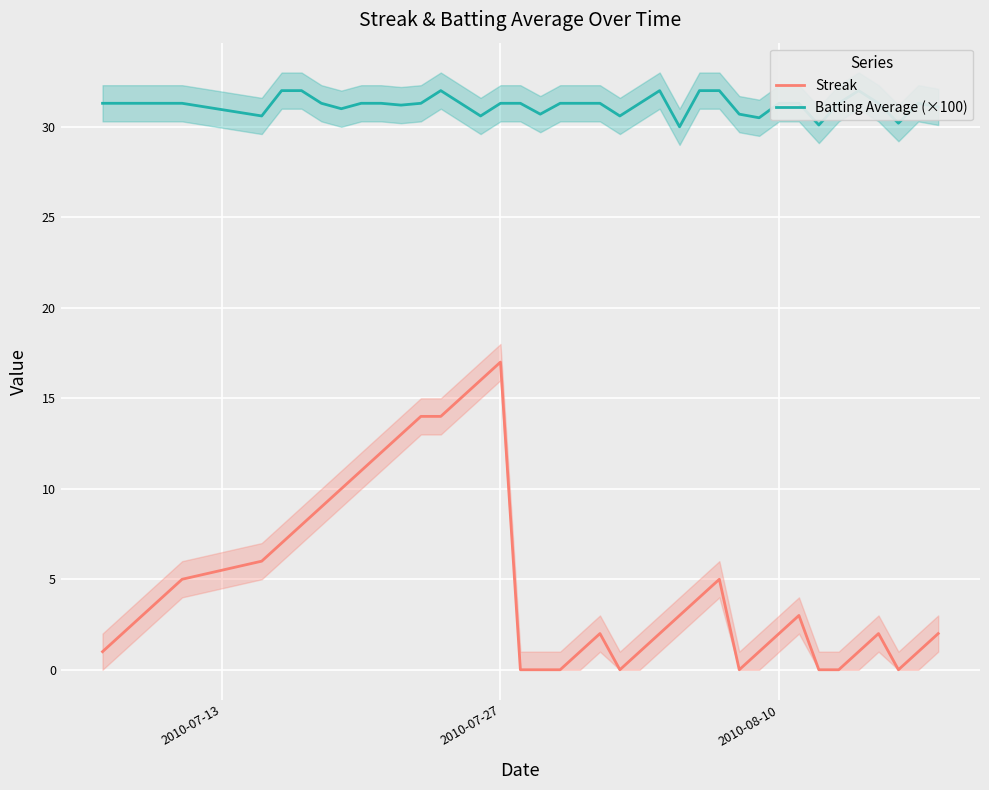

Which series has the largest total across all categories?

Batting Average (×100)